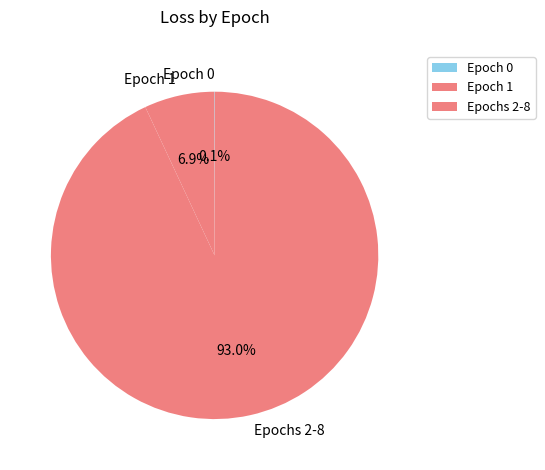

What is the total percentage of Epochs 2-8 and Epoch 1?

99.9%